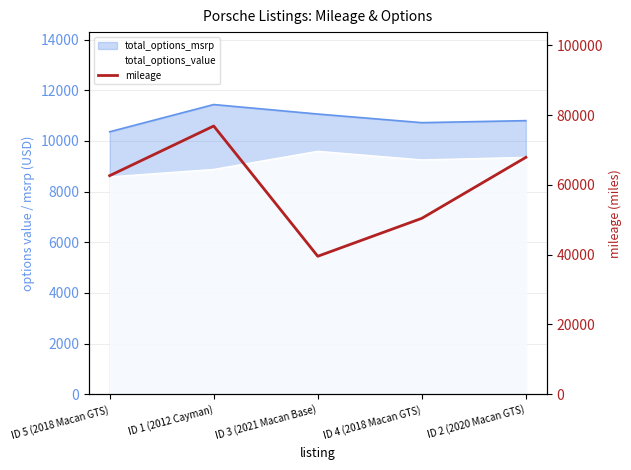

True or false: the data shows 24596 at ID 1 (2012 Cayman).

False